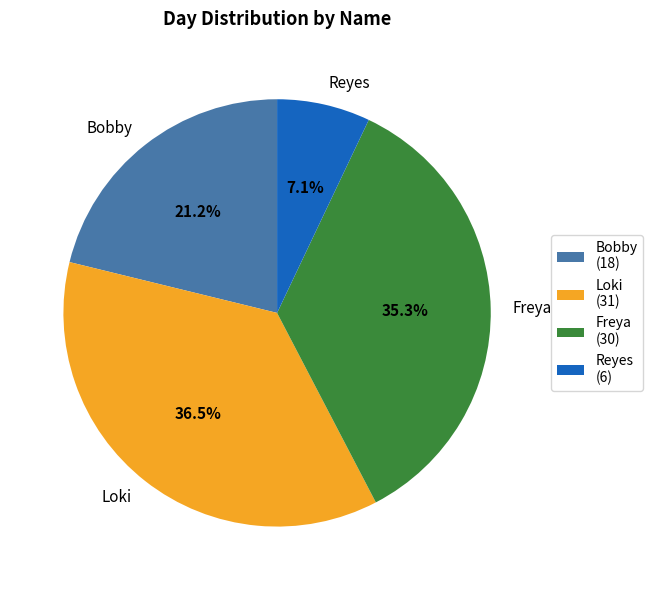

Which slice is the largest?

Loki